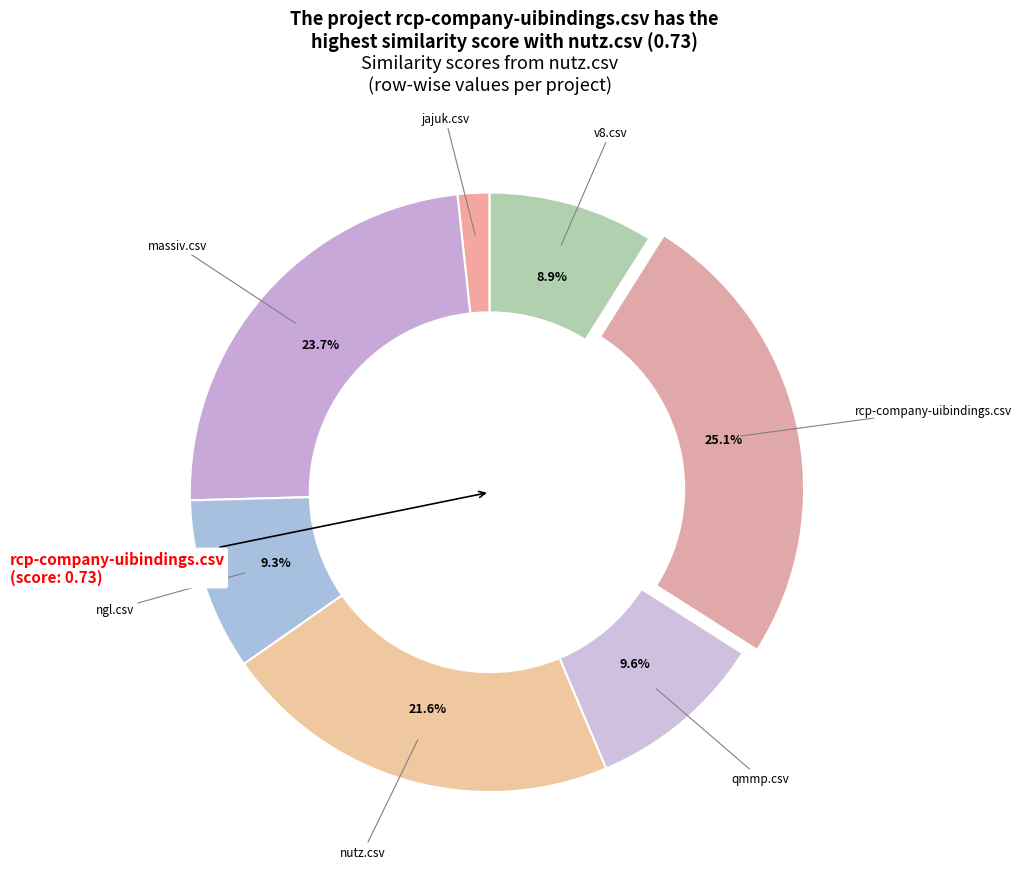

Count the number of slices in the pie.

7